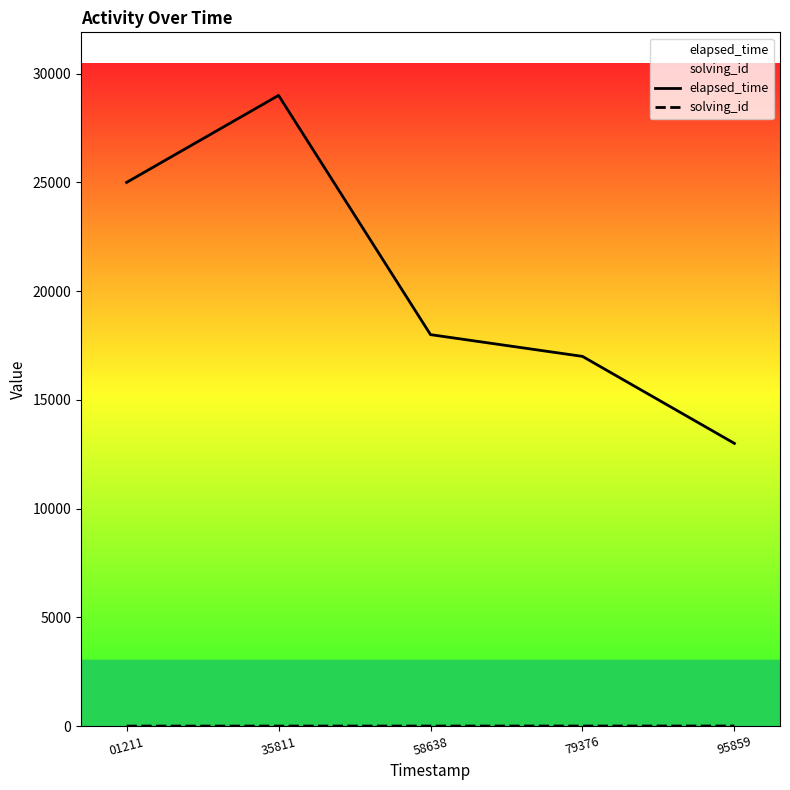

True or false: solving_id has more than 2 points higher than both neighbors.

False